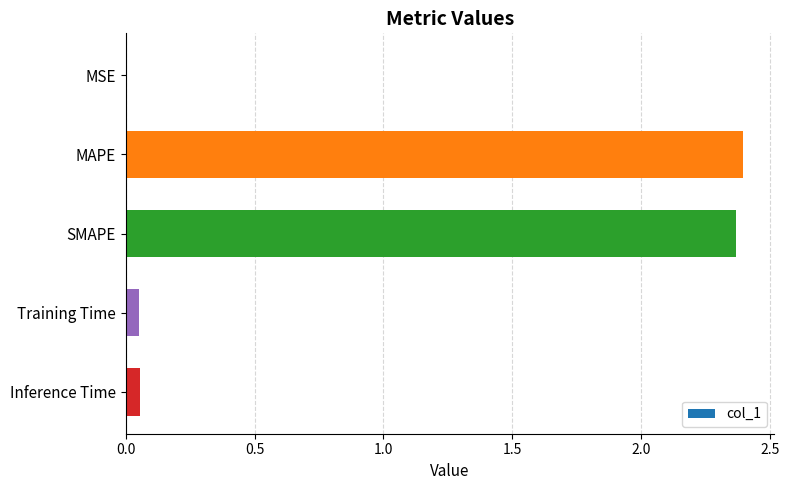

What is the change in value from SMAPE to Inference Time?

-2.3